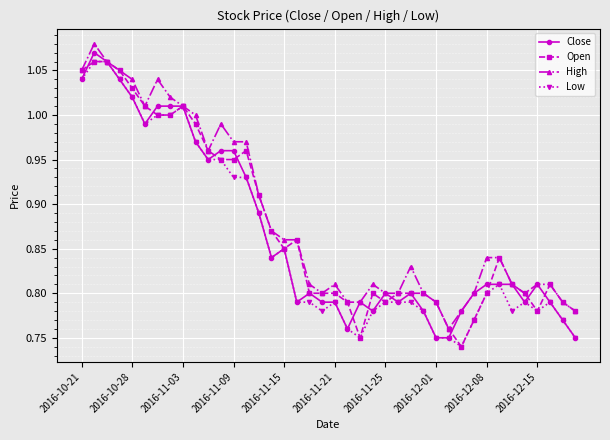

What are all the series names shown in the legend?

Close, Open, High, Low